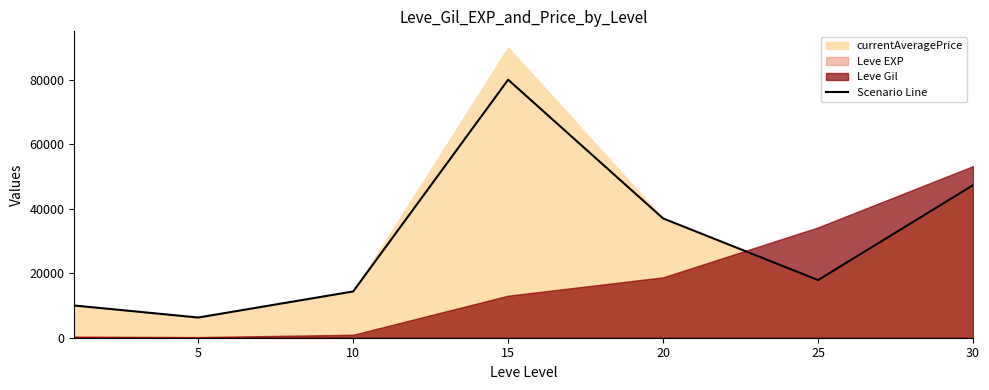

How many points are higher than both their immediate neighbors (excluding endpoints)?

1